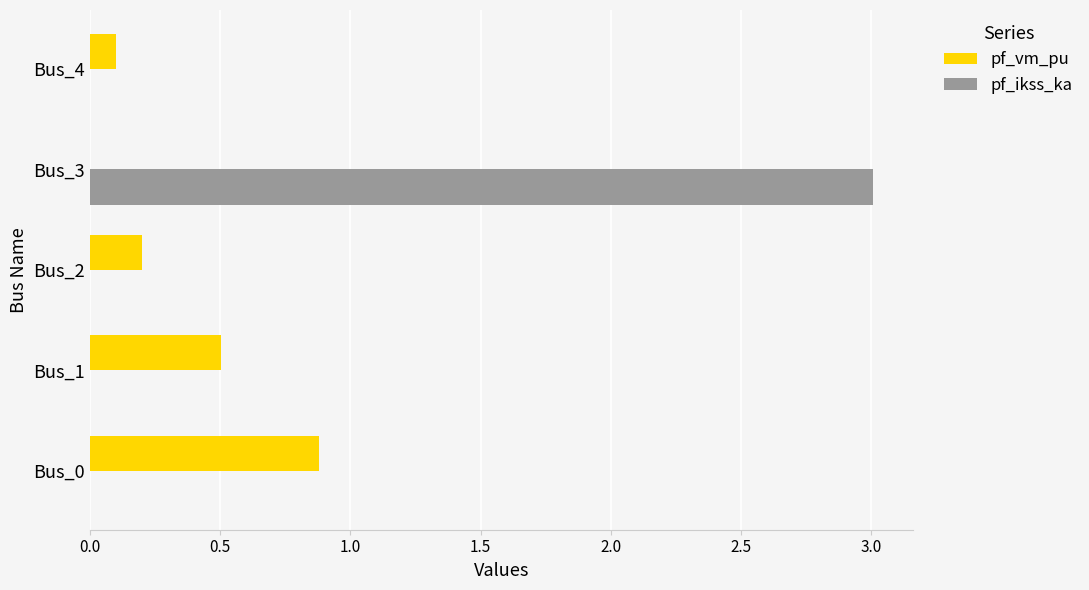

Read the pf_vm_pu value at Bus_1.

0.5